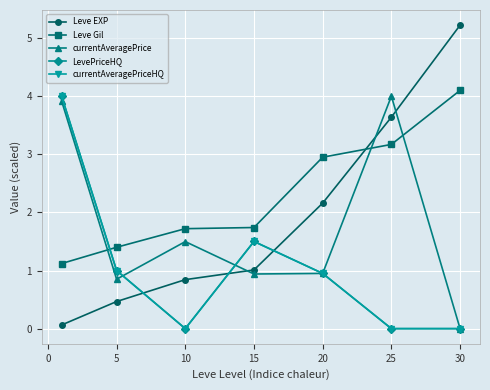

What is the maximum value for Leve EXP?

5.2